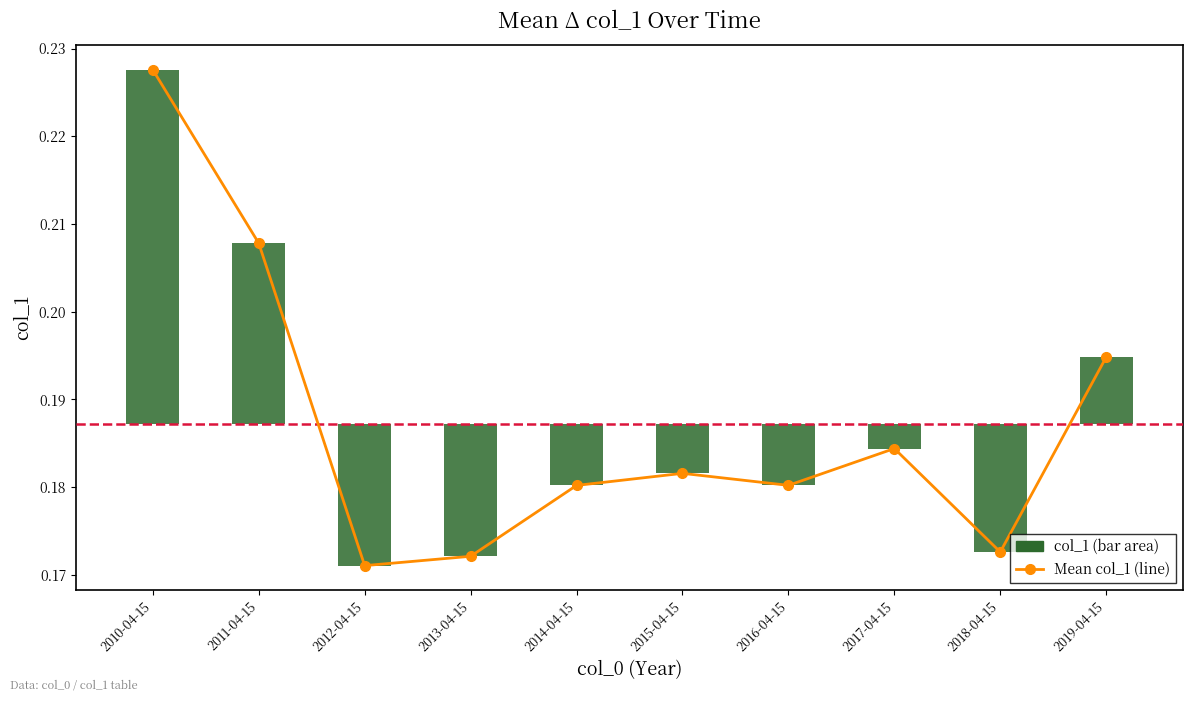

What is the maximum value shown in the chart?

0.2